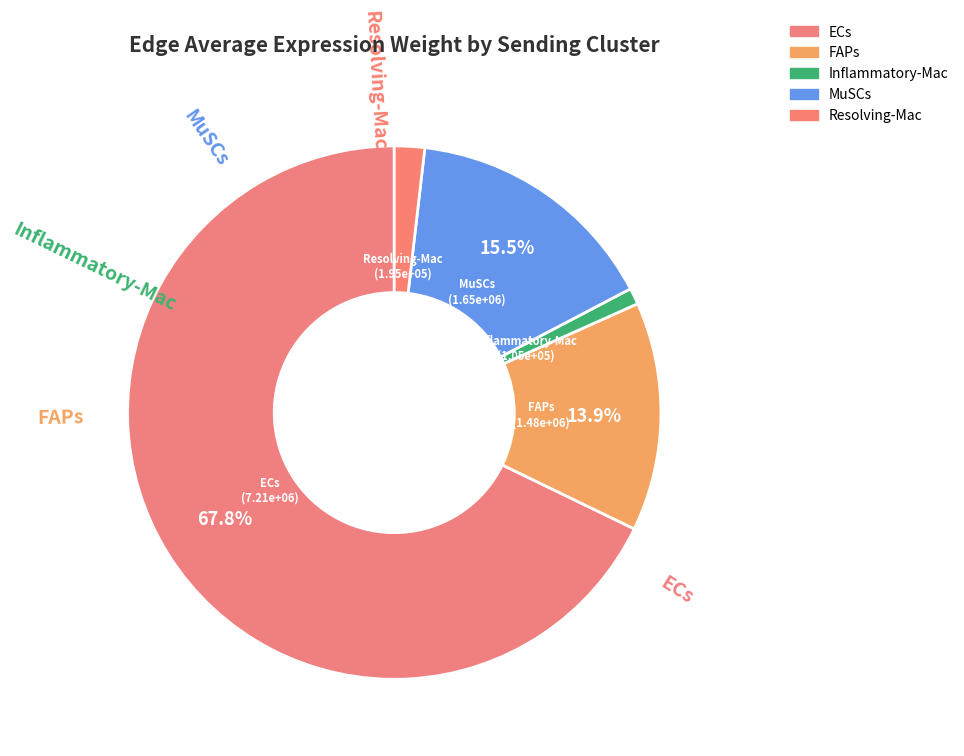

Rank the categories by value from highest to lowest.

ECs, MuSCs, FAPs, Resolving-Mac, Inflammatory-Mac